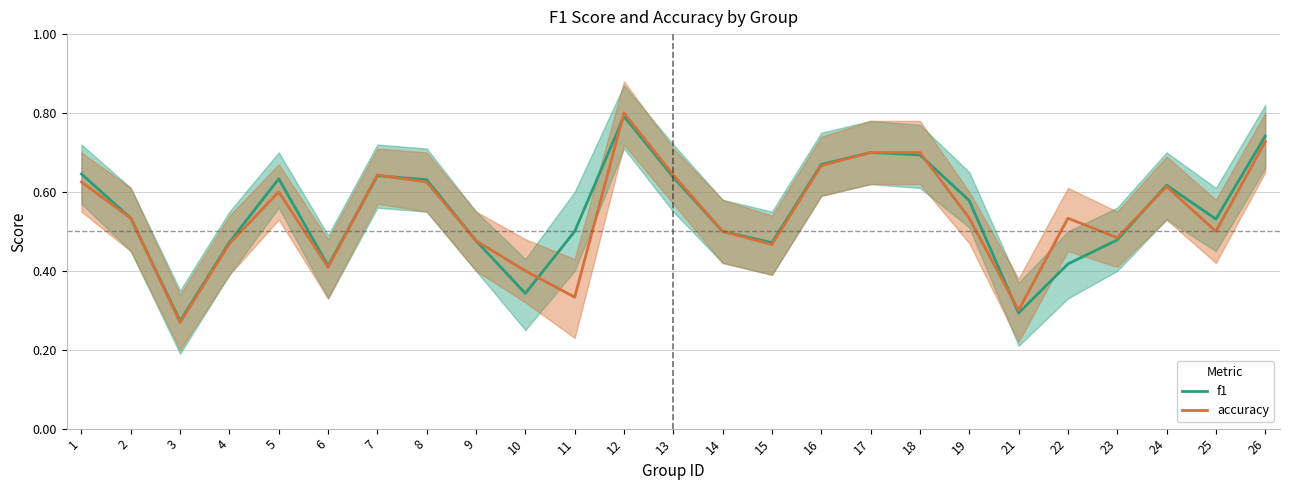

What is the minimum value shown in the chart?

0.3